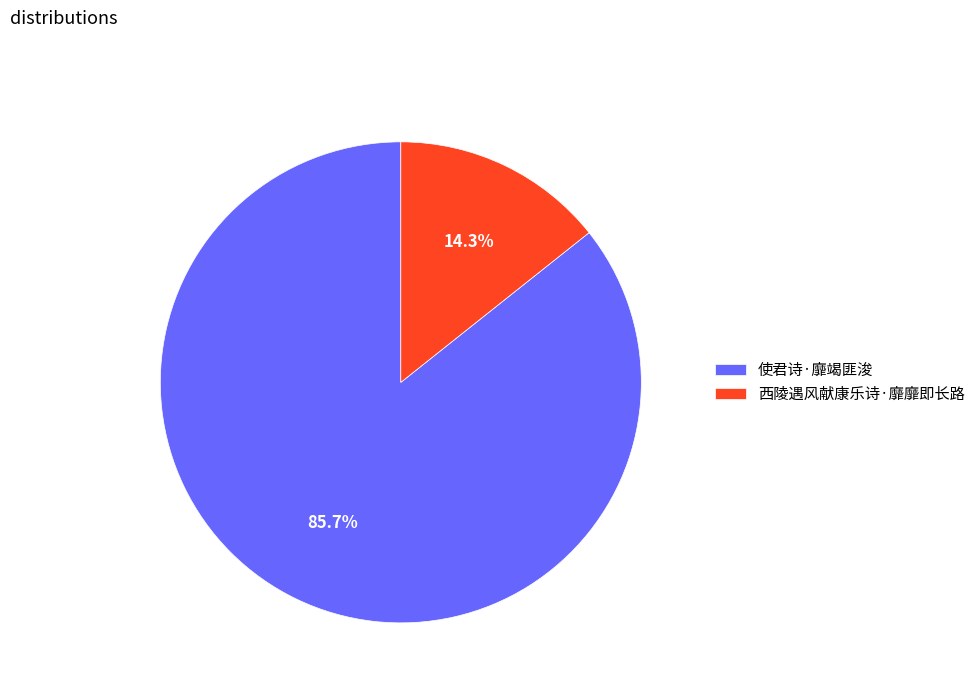

To the nearest percent, what portion does 使君诗·靡竭匪浚 represent?

86%